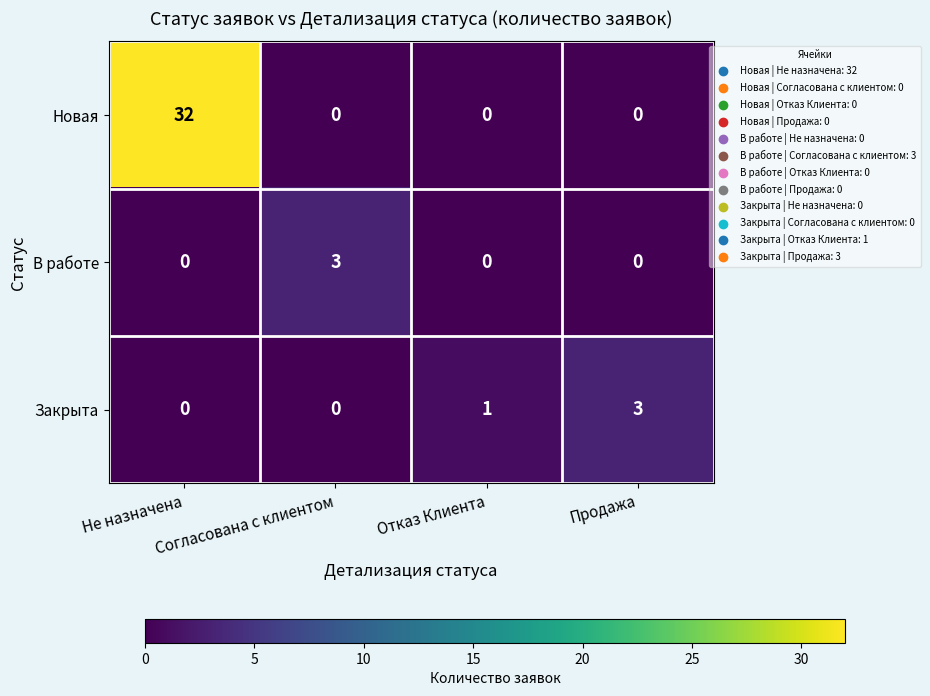

What is the maximum value shown in the chart?

32